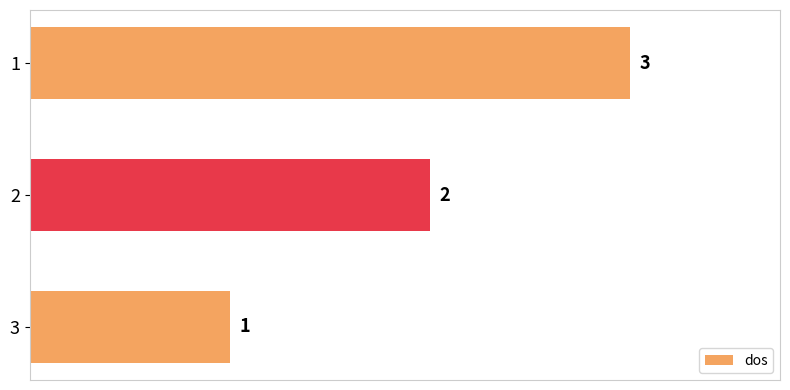

True or false: the data shows 1 at 2.

False